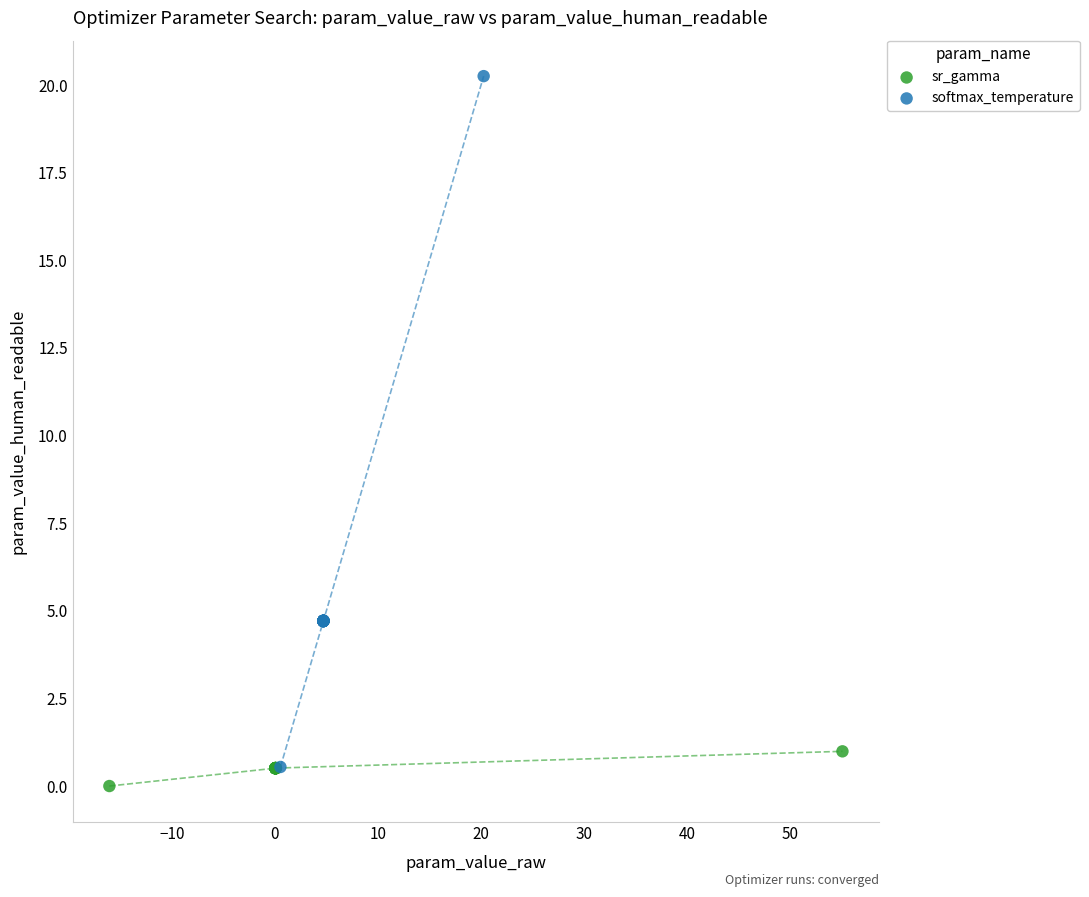

What are all the series names shown in the legend?

sr_gamma, softmax_temperature